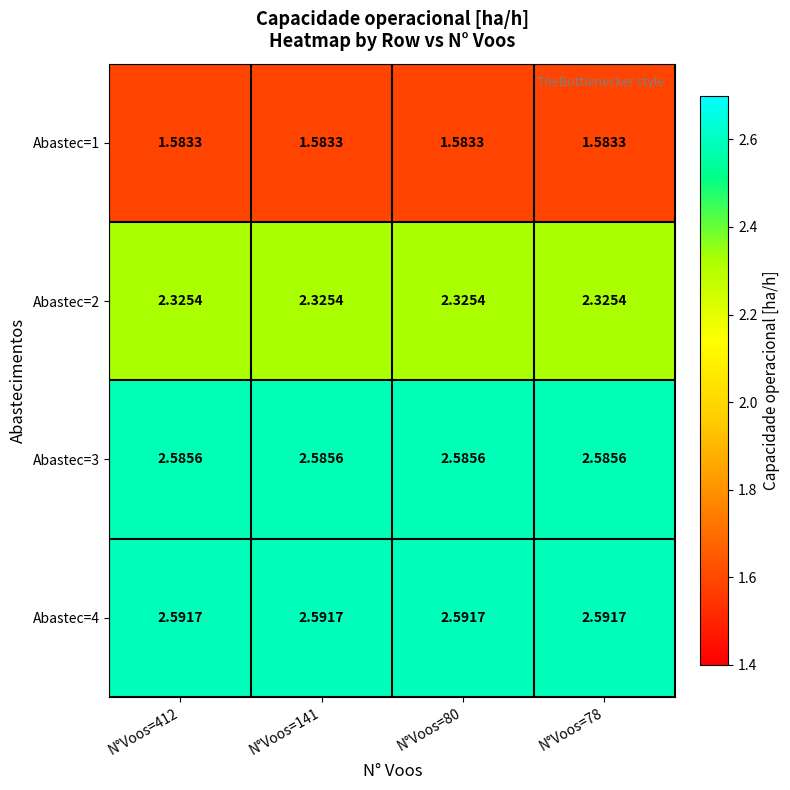

Is the value of Abastec=2 at N°Voos=141 greater than the value of Abastec=3 at N°Voos=80?

No